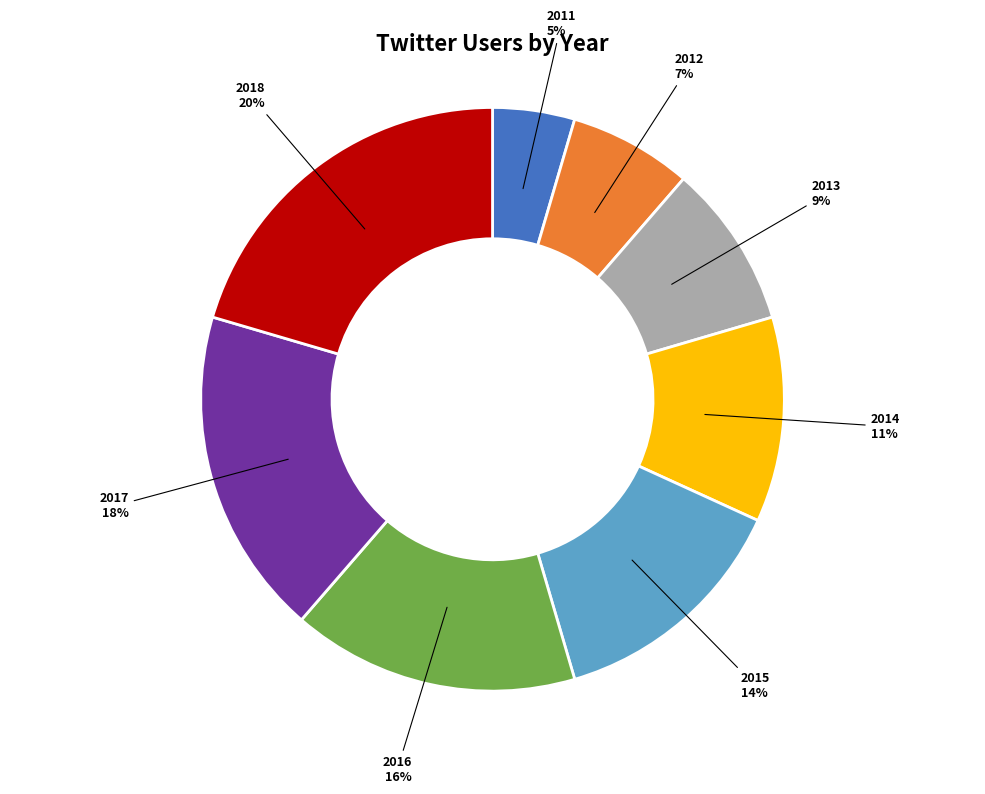

Is there a majority slice in this chart?

No